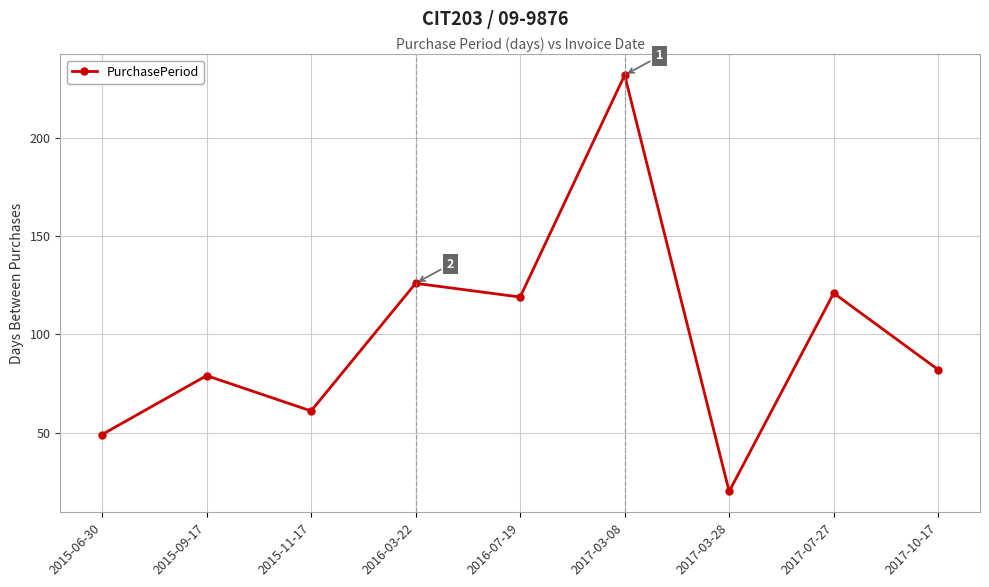

What is the minimum value shown in the chart?

20